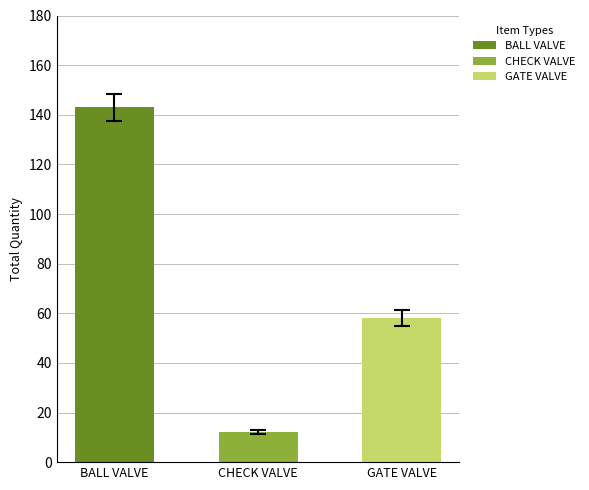

List the series in order of their overall mean, lowest first.

CHECK VALVE, GATE VALVE, BALL VALVE